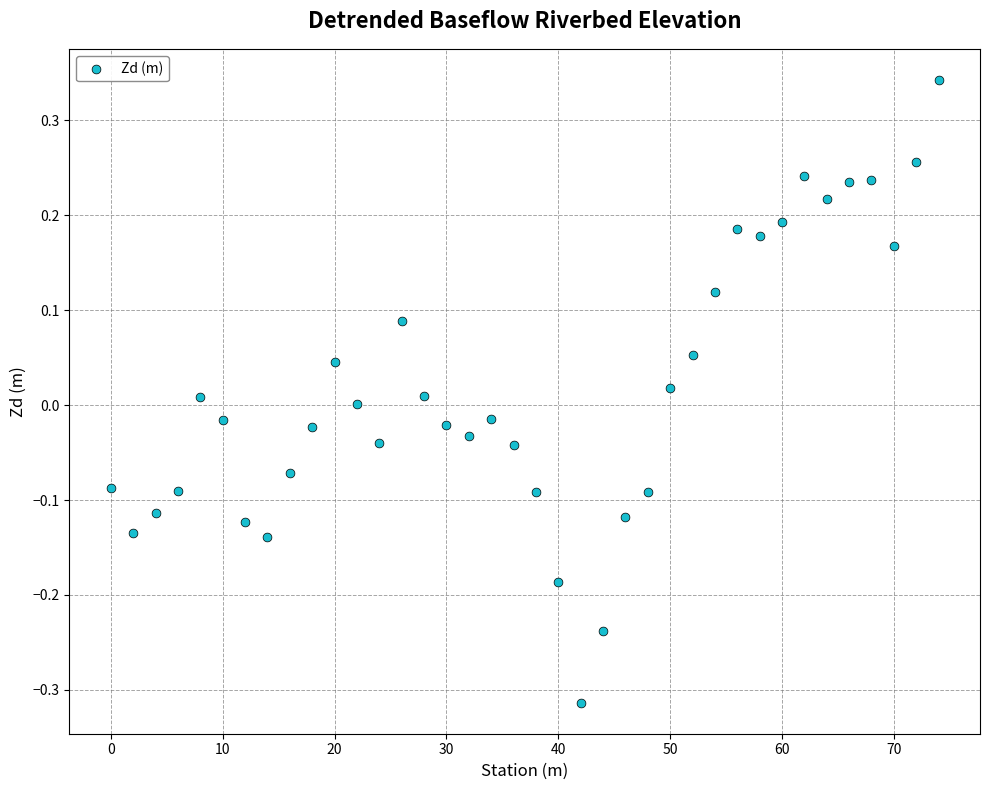

What is the range of Y values (max minus min)?

0.7